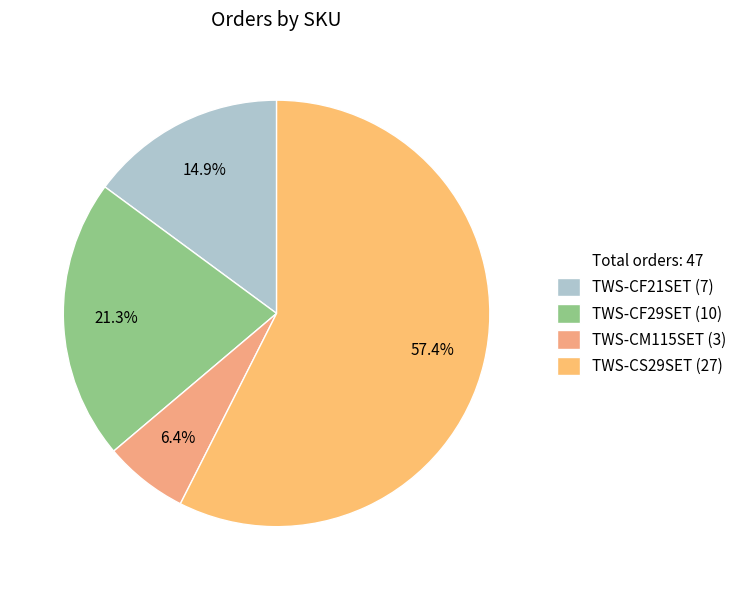

Rank the categories by value from lowest to highest.

TWS-CM115SET, TWS-CF21SET, TWS-CF29SET, TWS-CS29SET